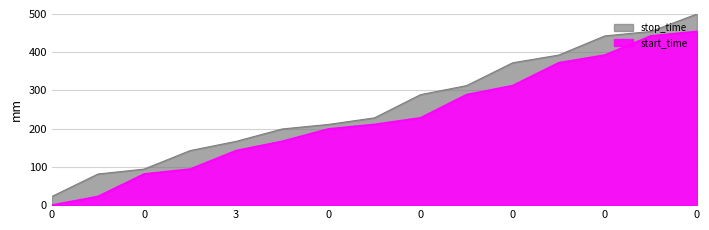

True or false: stop_time and start_time intersect in this chart.

False